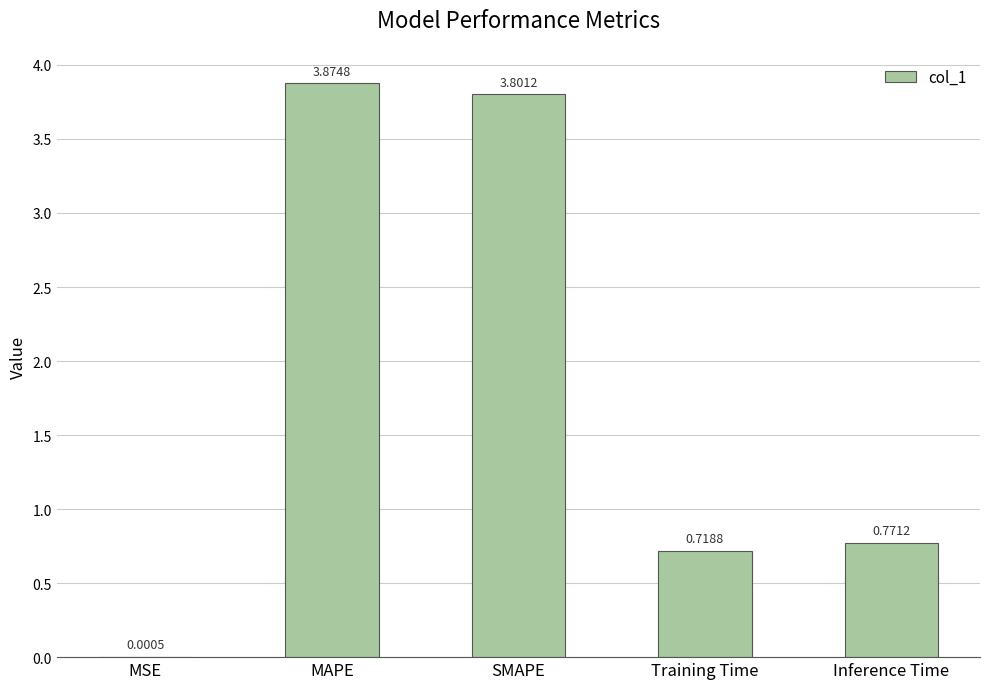

Which label corresponds to the largest value in the chart?

MAPE